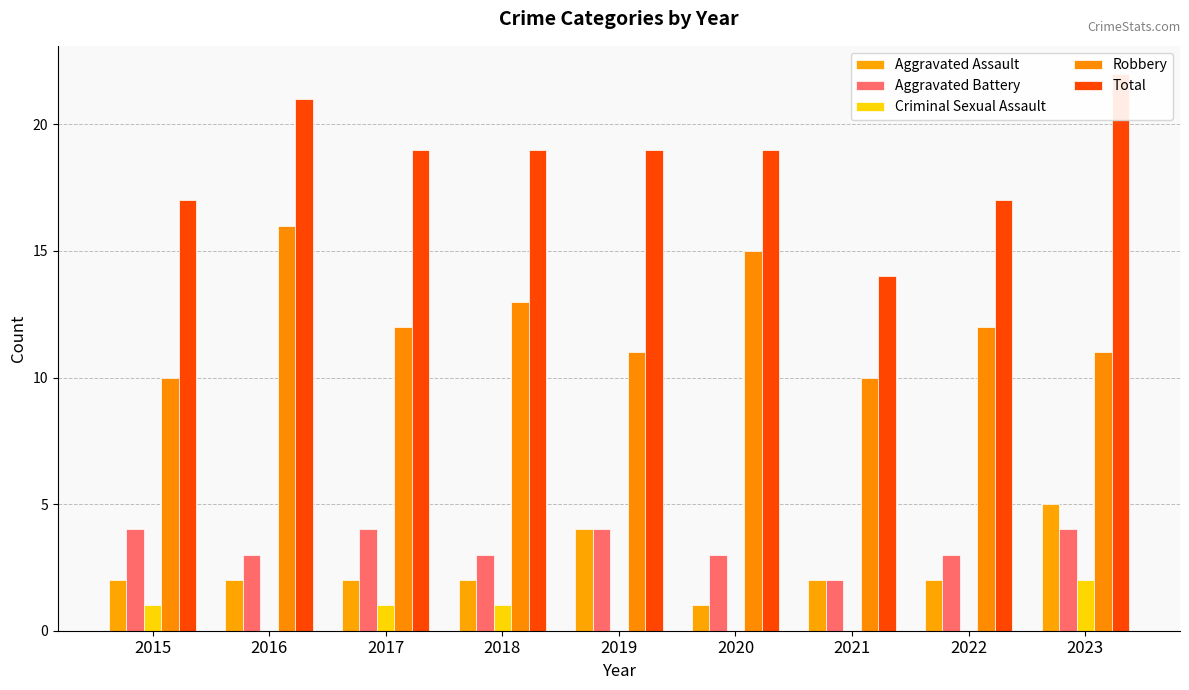

Between 2016 and 2018, which is larger?

2016